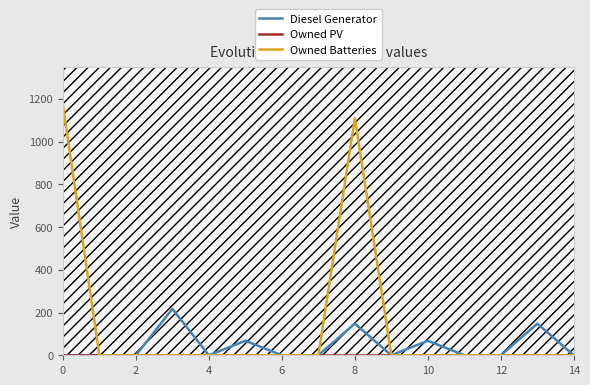

Which series has the largest range (max minus min)?

Owned Batteries